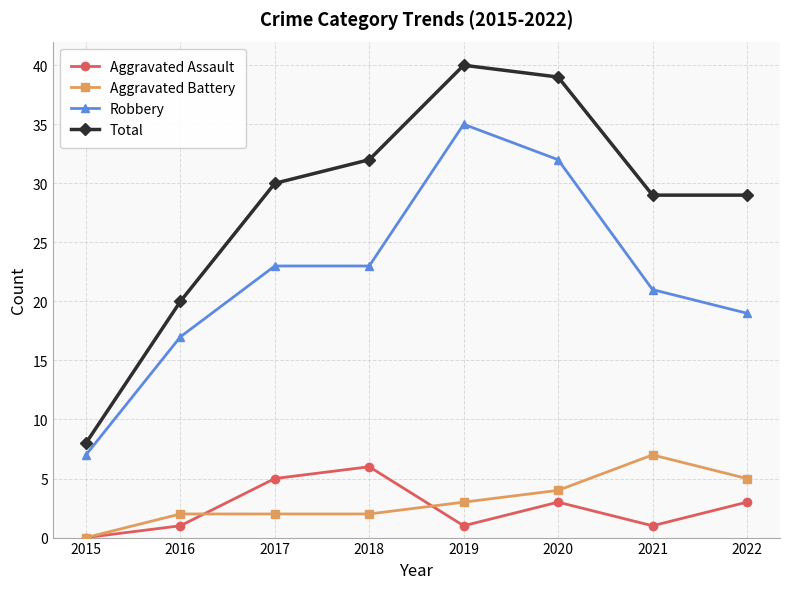

At how many categories does at least one series exceed 33?

2